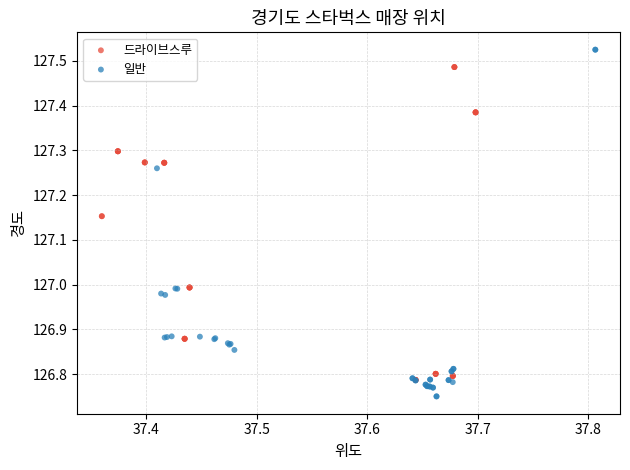

Which series reaches the minimum Y coordinate?

일반